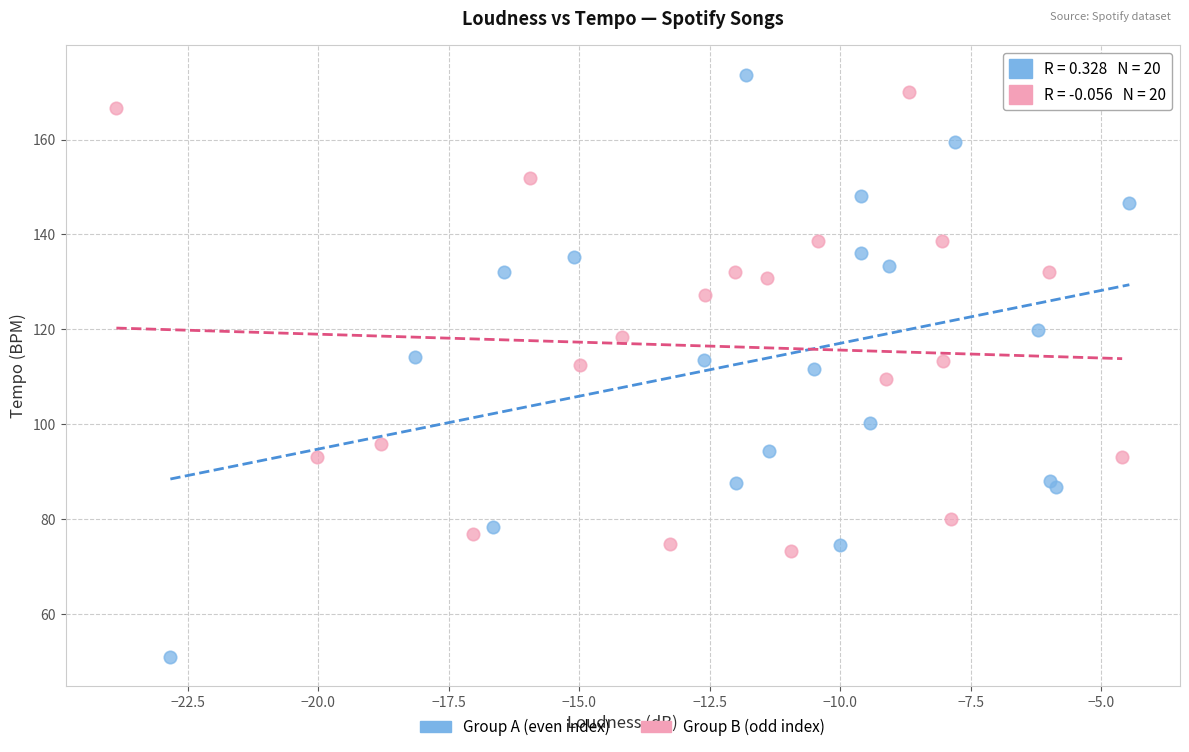

What are all the series names shown in the legend?

Group A (even index), Group B (odd index)